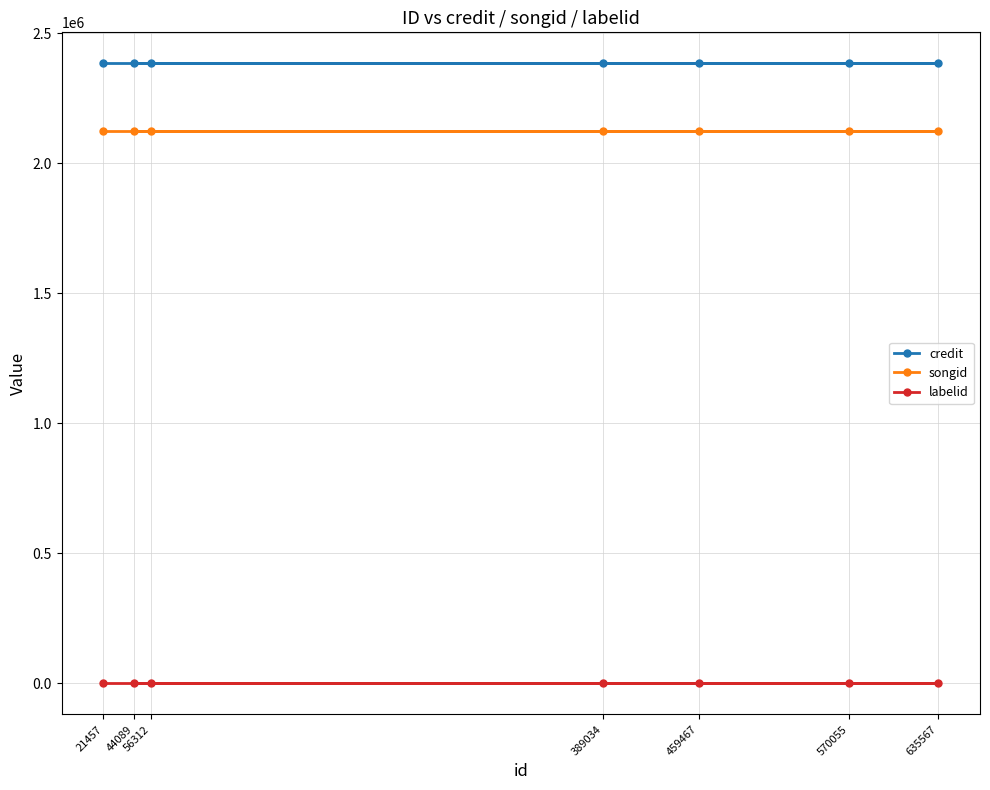

Is it true that credit equals 867193 at 570055?

False